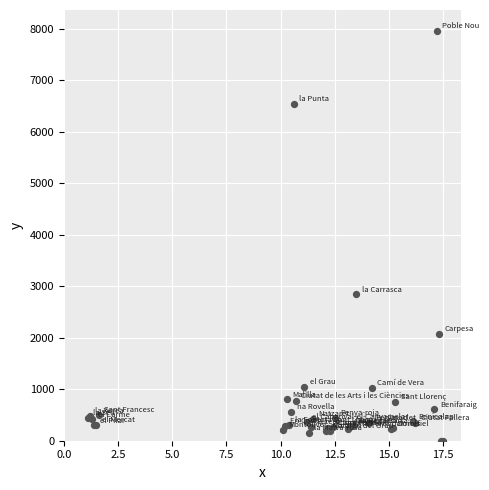

What Y value in the scatter plot is closest to 3981?

2841.5